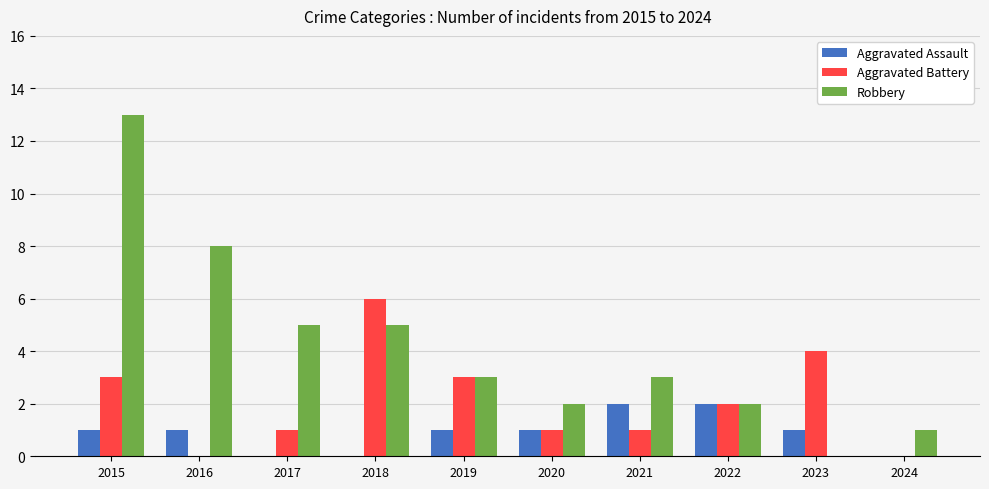

Which series changed the most between 2017 and 2020?

Robbery